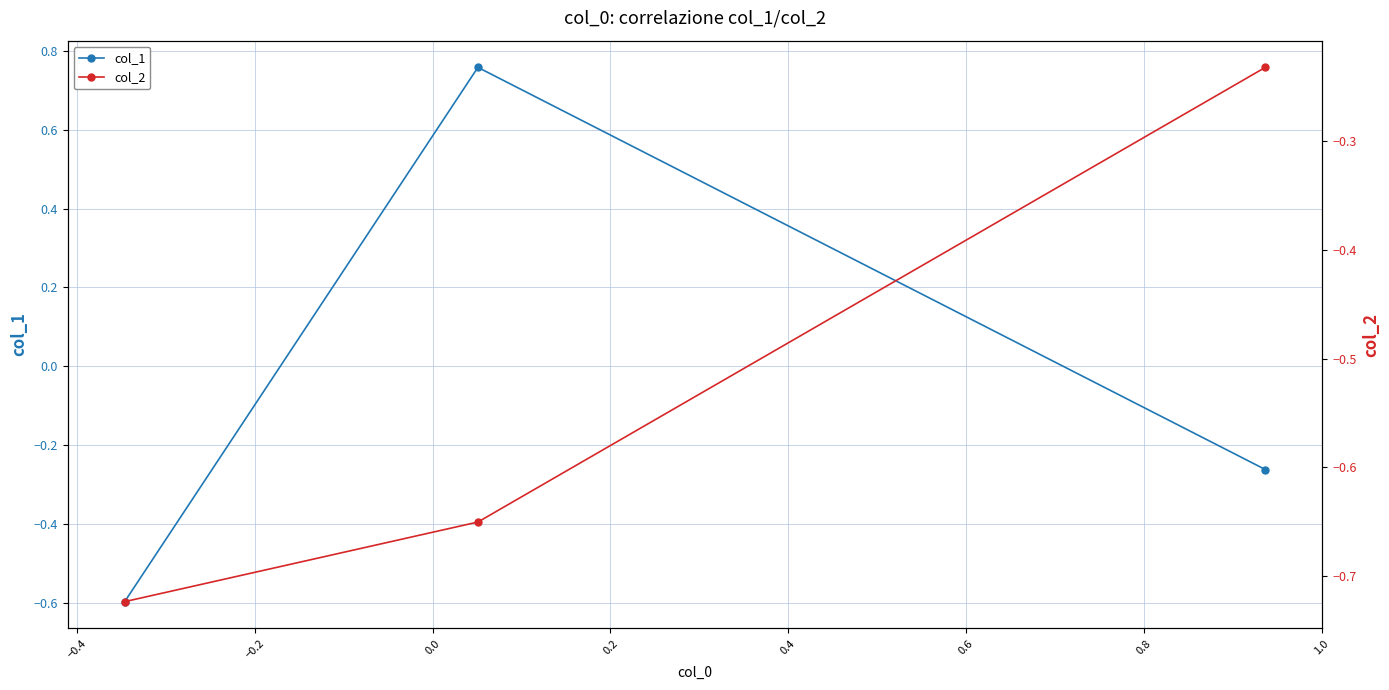

Rank the series by their average value, from highest to lowest.

col_1, col_2